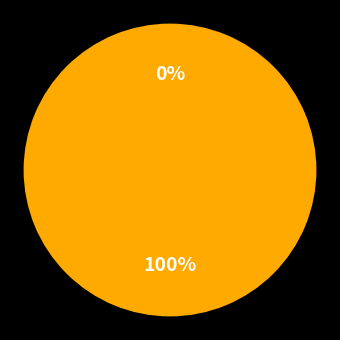

To the nearest percent, what is the difference between the largest and smallest slice percentages?

100%